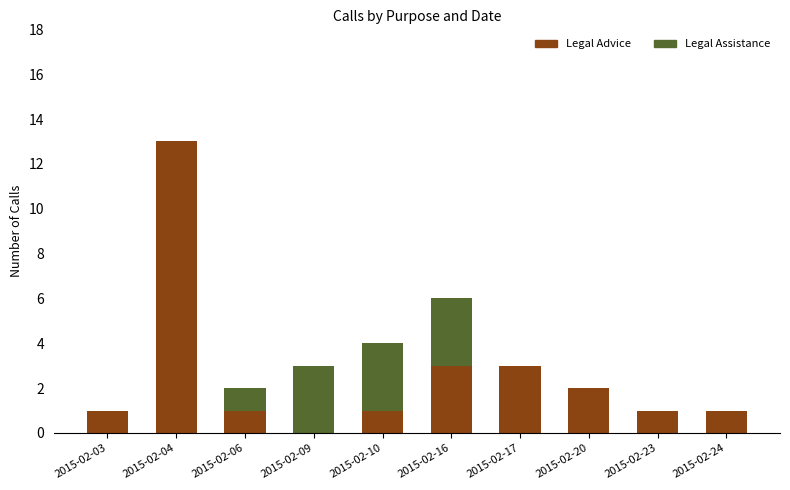

What is the maximum value for Legal Advice?

13